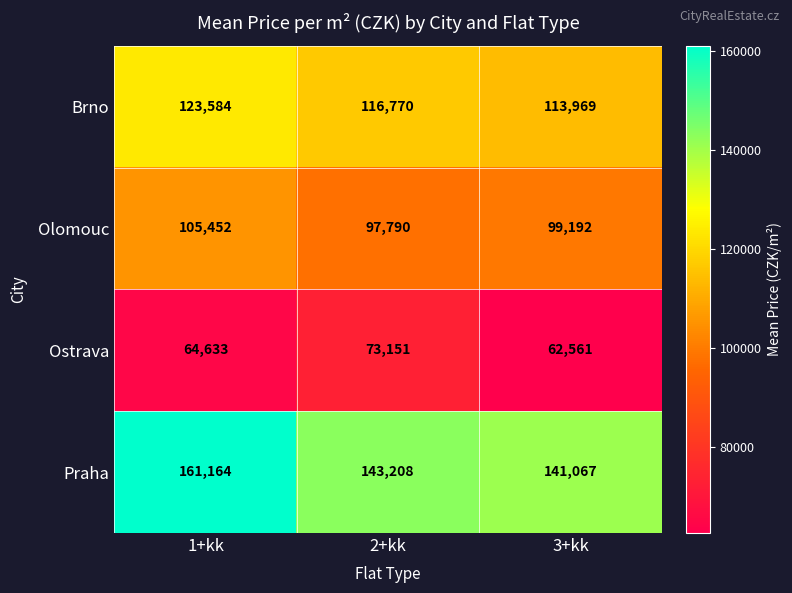

What is the total value across all series at 3+kk?

416789